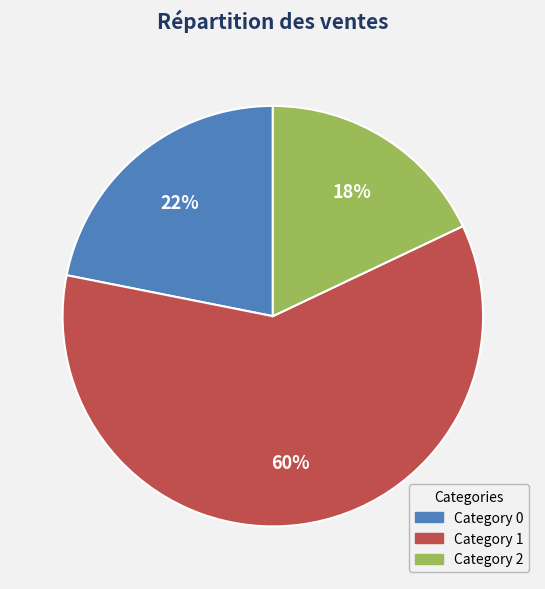

To the nearest percent, what is the average slice percentage?

33%